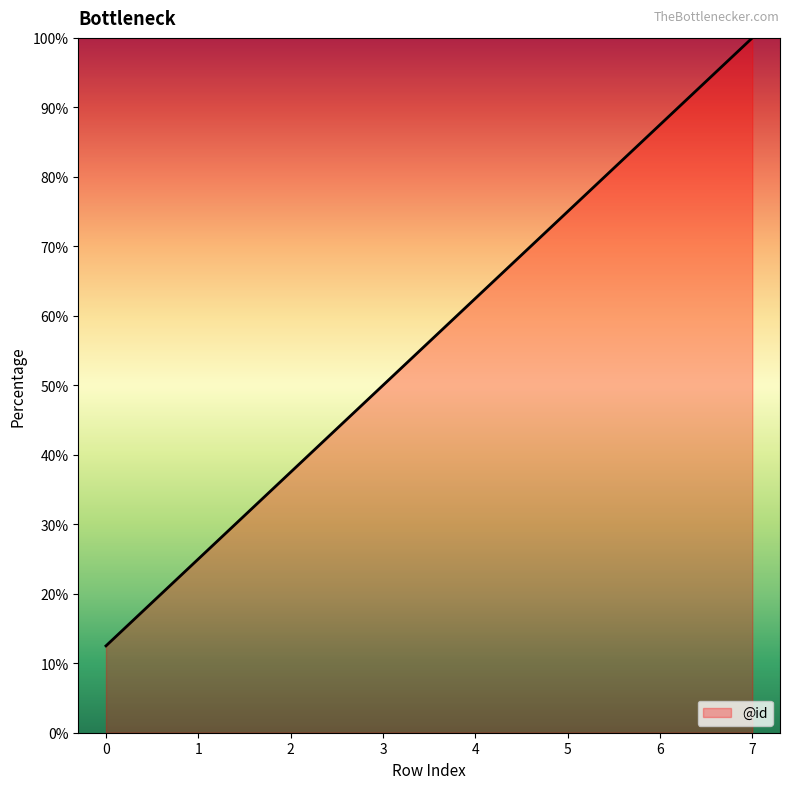

How many lines are shown in the chart?

1